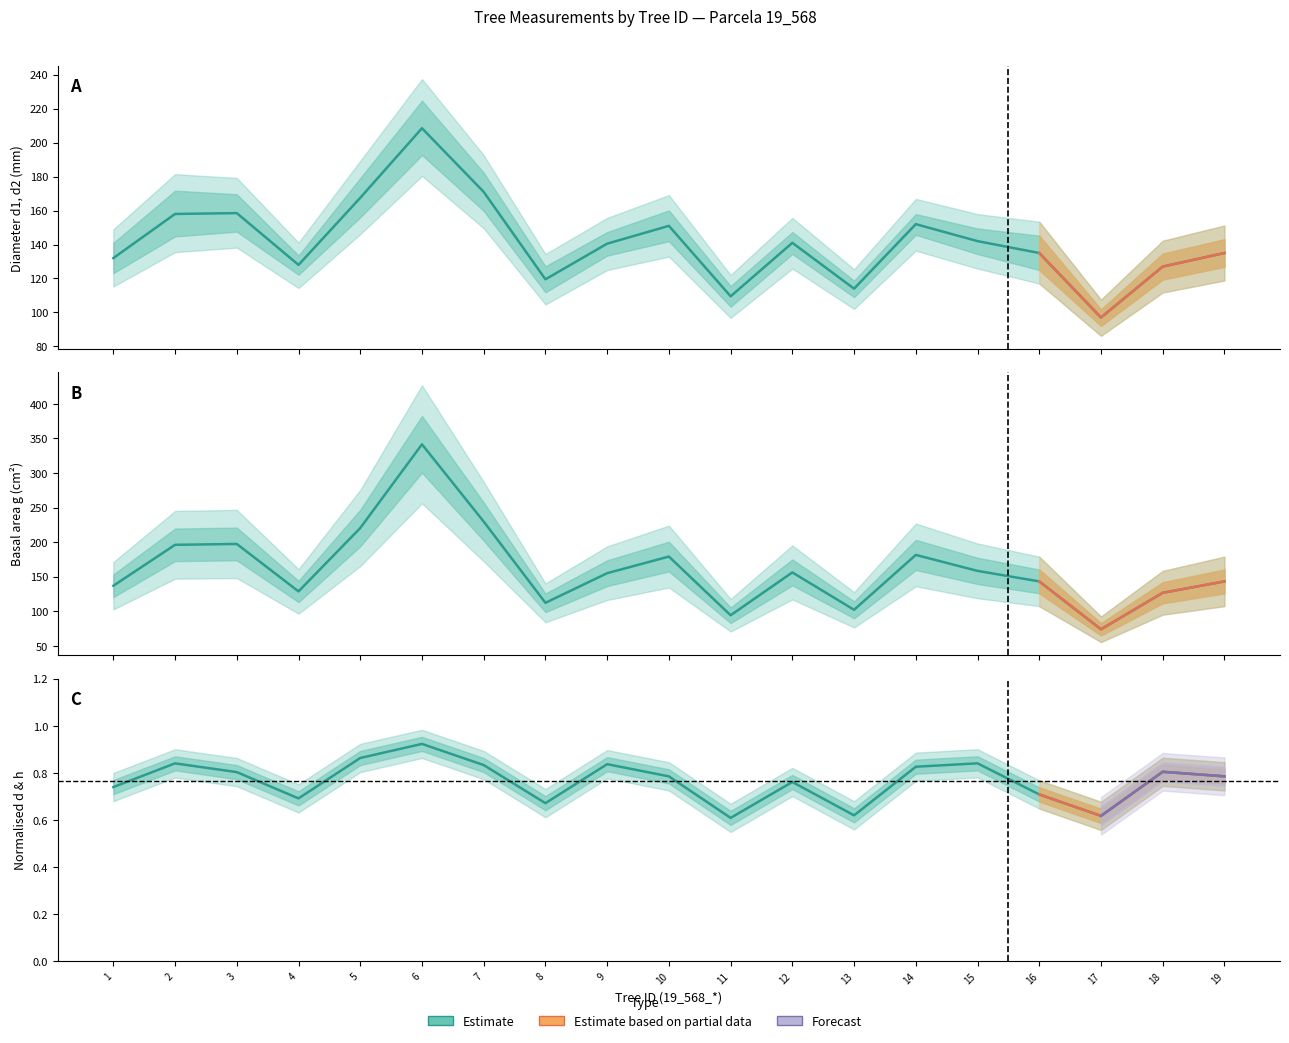

Reading right to left, transcribe all the data shown in this chart.

d: 13.5	12.7	9.7	13.5	14.2	15.2	11.4	14.1	10.9	15.1	14.1	11.9	17.1	20.9	16.8	12.8	15.8	15.8	13.2
d 1: 135.0	127.0	98.0	133.0	143.0	155.0	116.0	143.0	110.0	151.0	142.0	119.0	170.0	205.0	166.0	130.0	157.0	154.0	131.0
d 2: 135.0	127.0	96.0	137.0	141.0	149.0	112.0	139.0	109.0	151.0	139.0	120.0	172.0	212.0	169.0	126.0	160.0	162.0	133.0
g: 143.1	126.7	73.9	143.1	158.4	181.5	102.1	156.2	94.2	179.1	155.0	112.2	229.7	341.4	220.3	128.7	197.3	196.1	136.8
h: 6.0	6.5	5.0	5.0	6.5	6.0	4.5	5.5	4.5	5.5	6.5	5.0	5.5	5.5	6.0	5.0	5.5	6.0	5.5